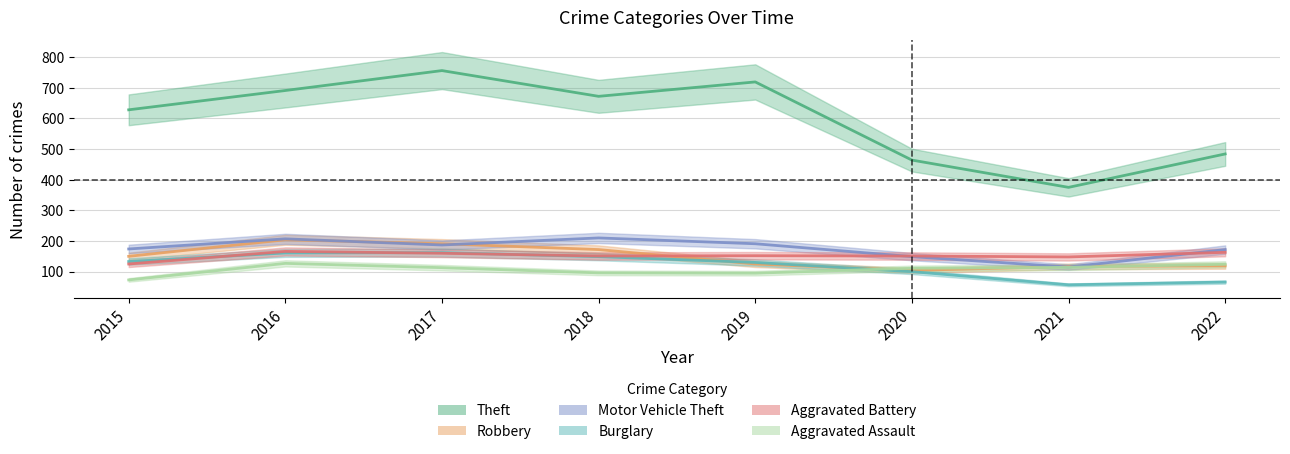

How many values in the Burglary series are below 133?

4